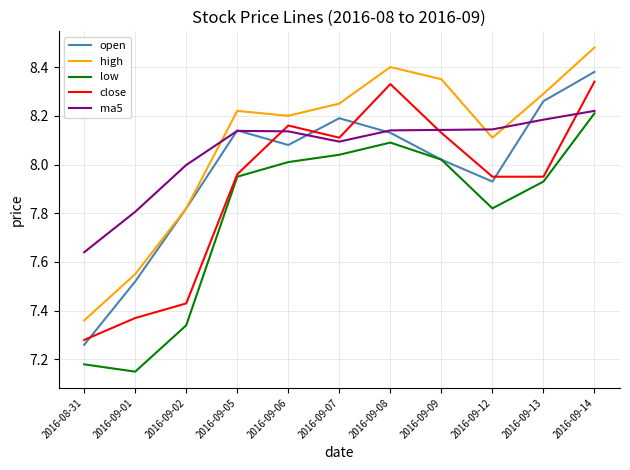

What is the spread (max minus min) of values at 2016-08-31?

0.5